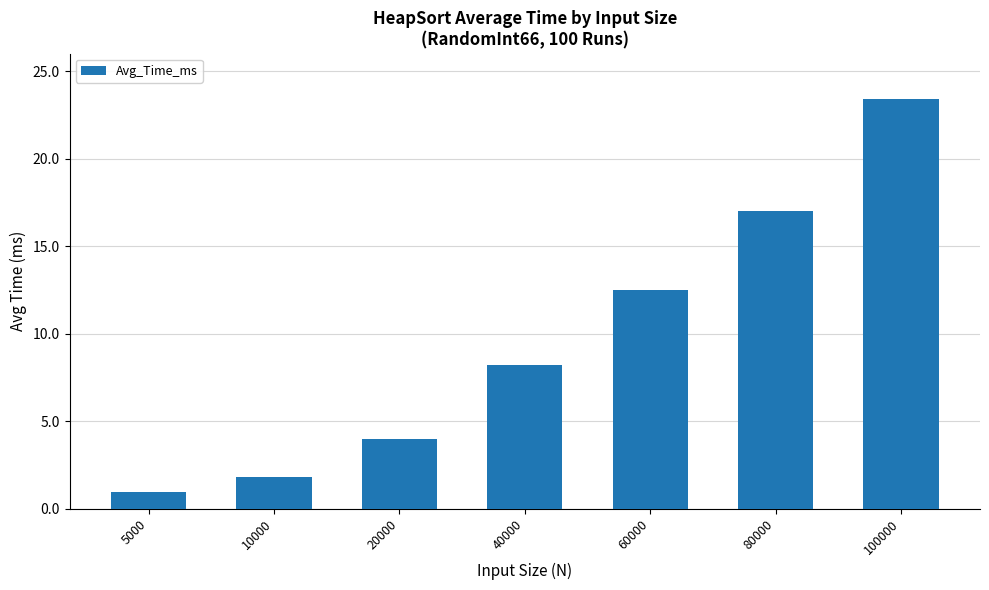

How many distinct data groups are displayed?

1